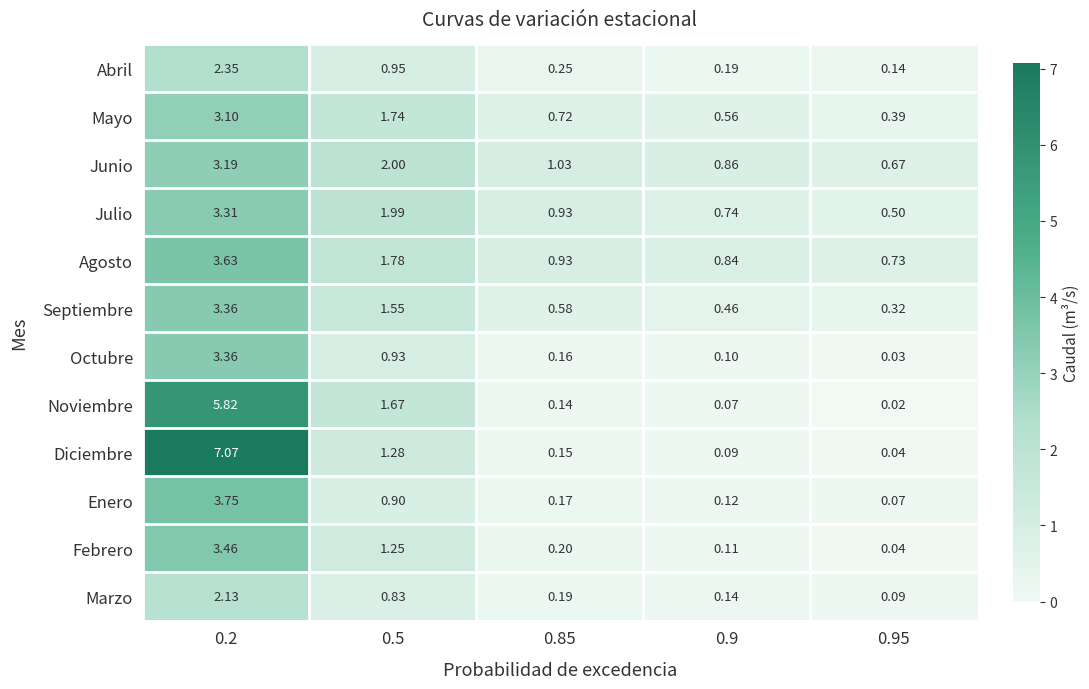

Which series has the largest total across all categories?

Diciembre